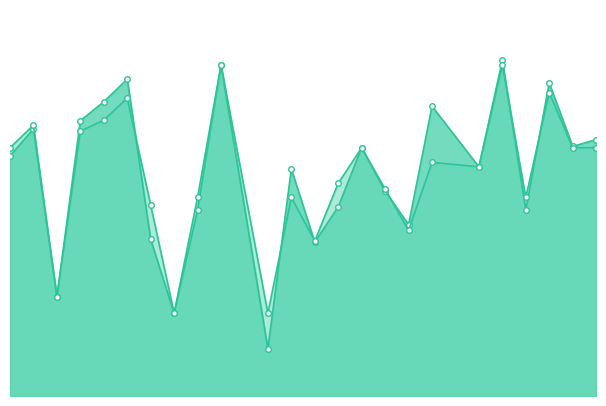

What is the total value across all series at 5?

1.1